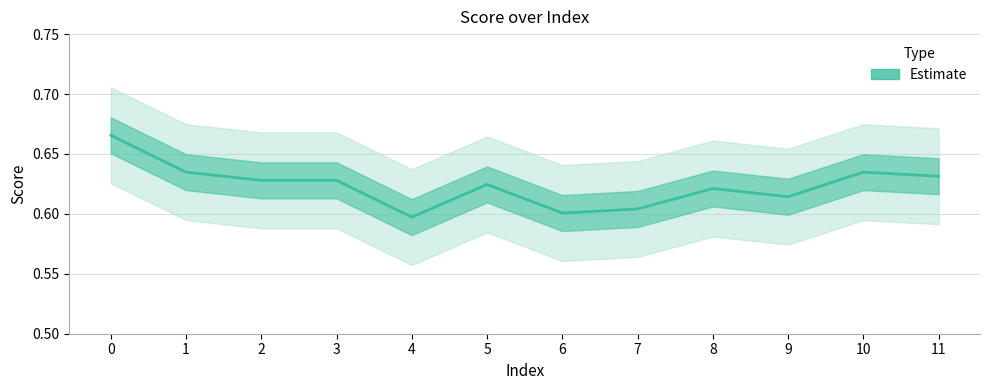

How many data points does each series have?

12